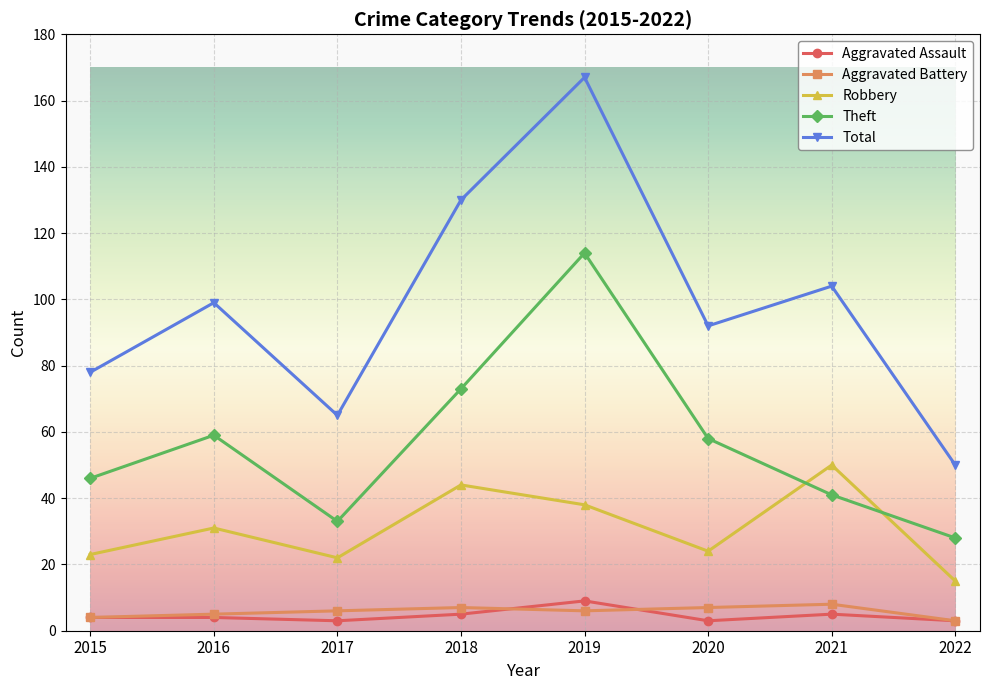

How many lines are shown in the chart?

5